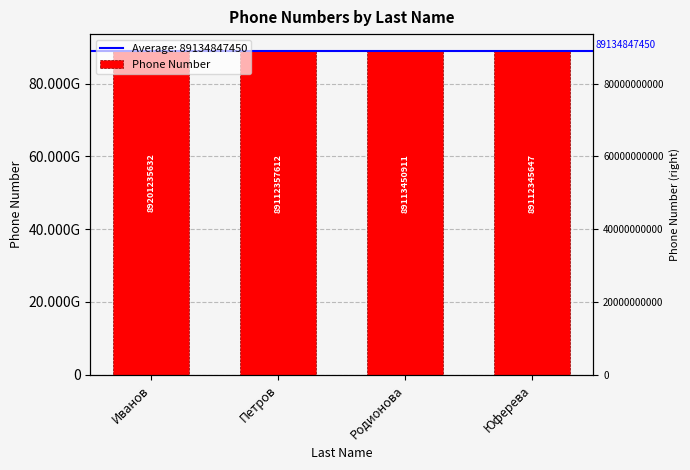

How many bars are there in total?

4